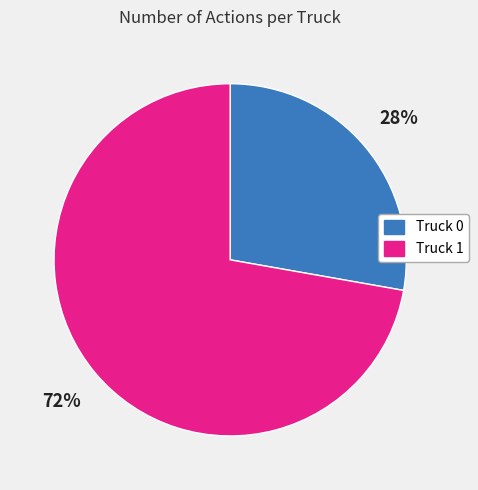

To the nearest percent, what portion does Truck 0 represent?

28%